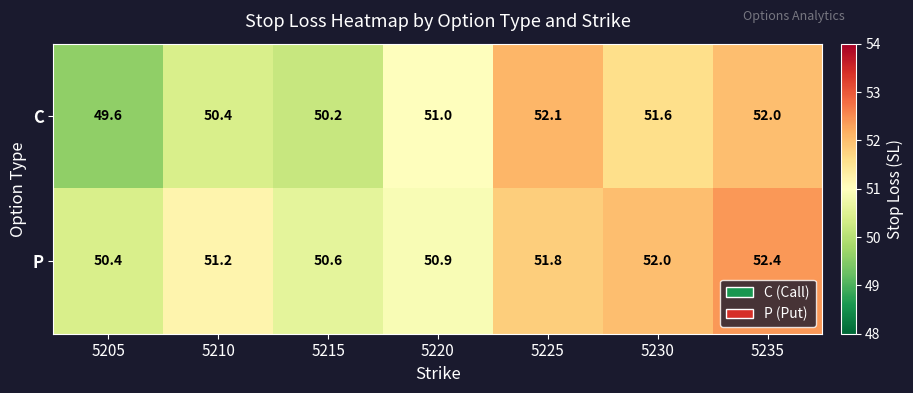

What is the average value of the P series?

51.3